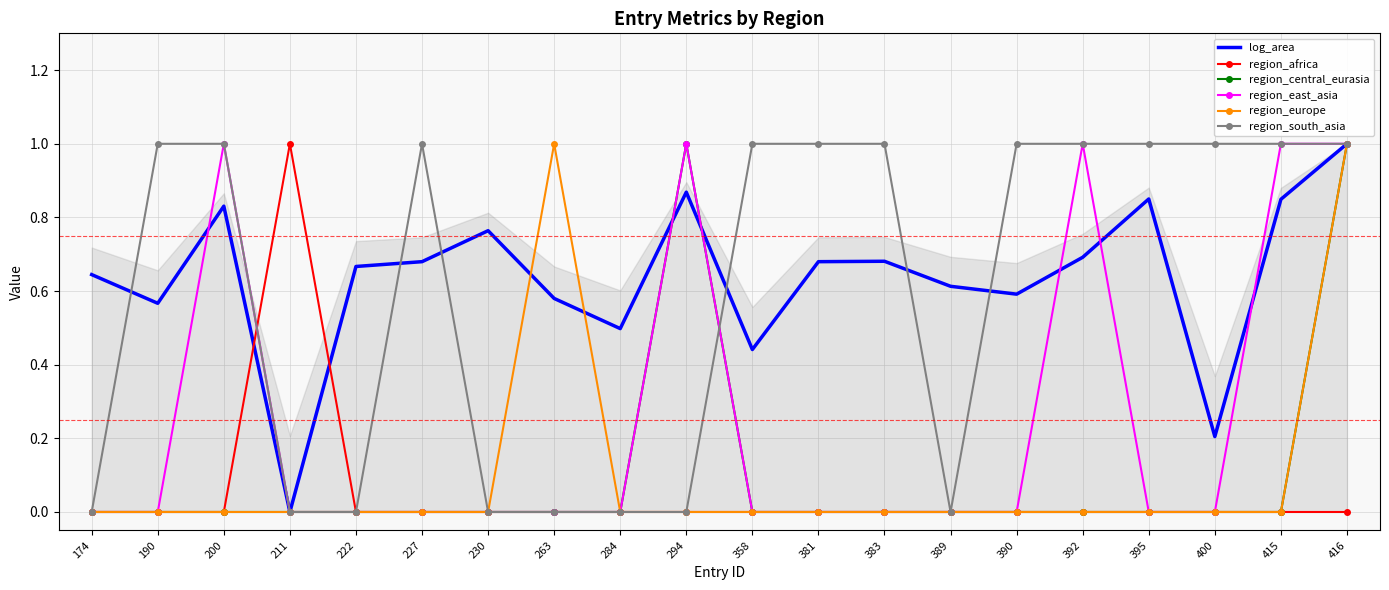

Which label corresponds to the largest value in the chart?

416